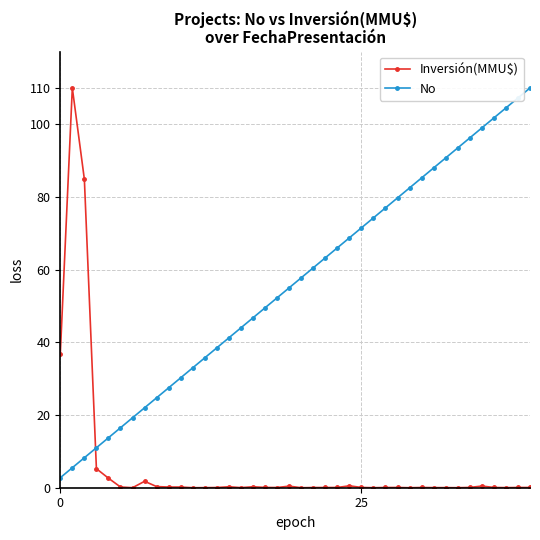

True or false: No and Inversión(MMU$) cross at least once.

True